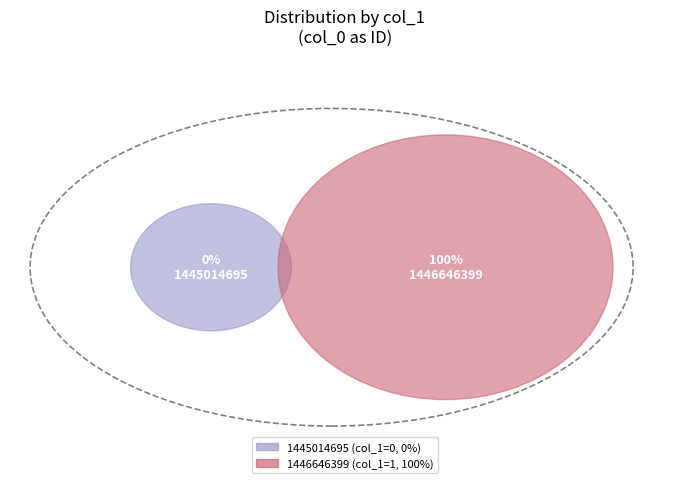

To the nearest percent, what is the average slice percentage?

50%